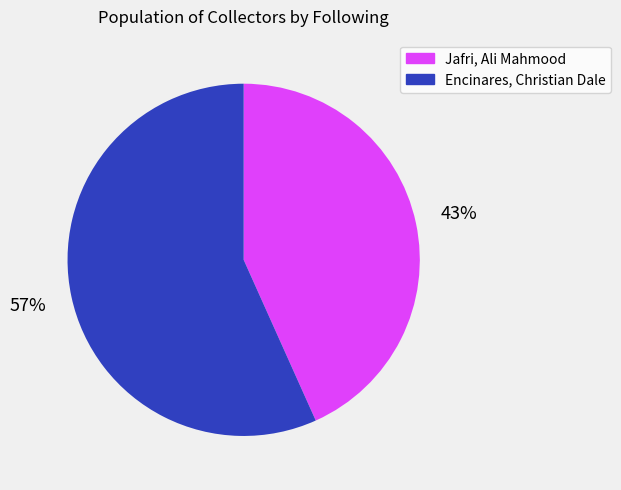

Which slice is the largest?

Encinares, Christian Dale